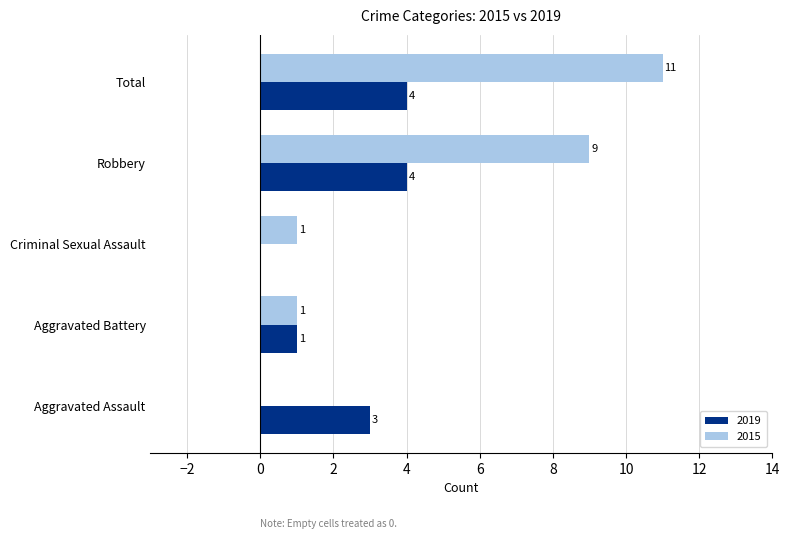

What is the sum of all 2015 values?

22